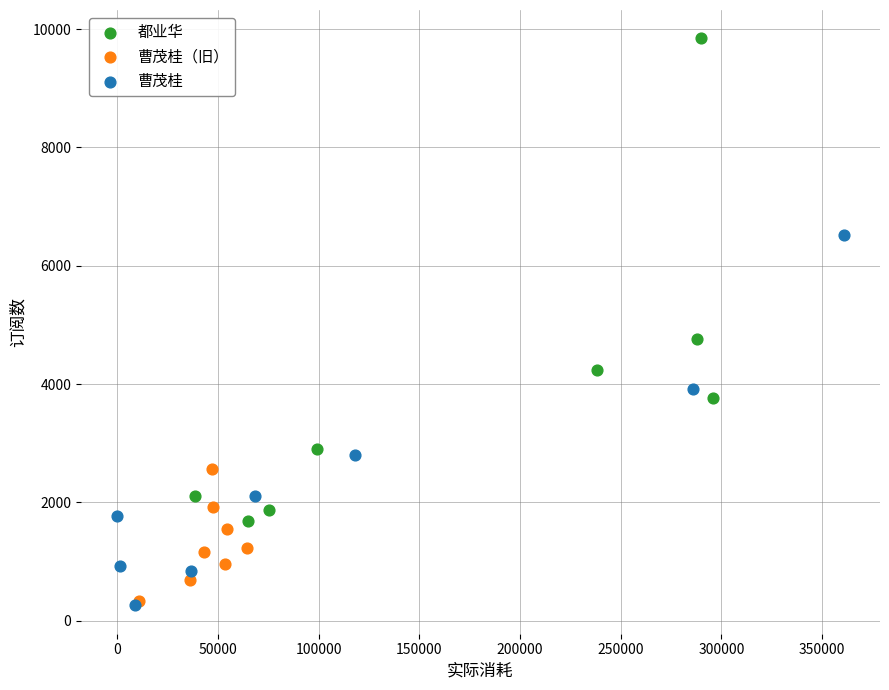

Which series reaches the maximum Y coordinate?

都业华